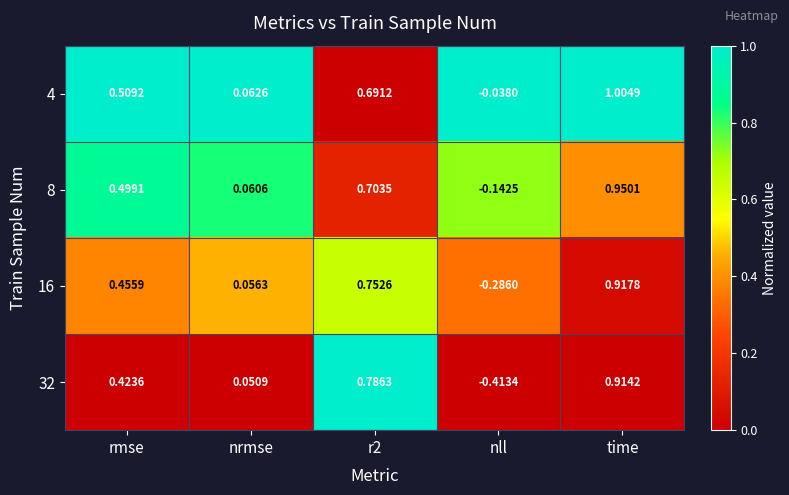

At r2, list the series in order from largest to smallest.

32, 16, 8, 4